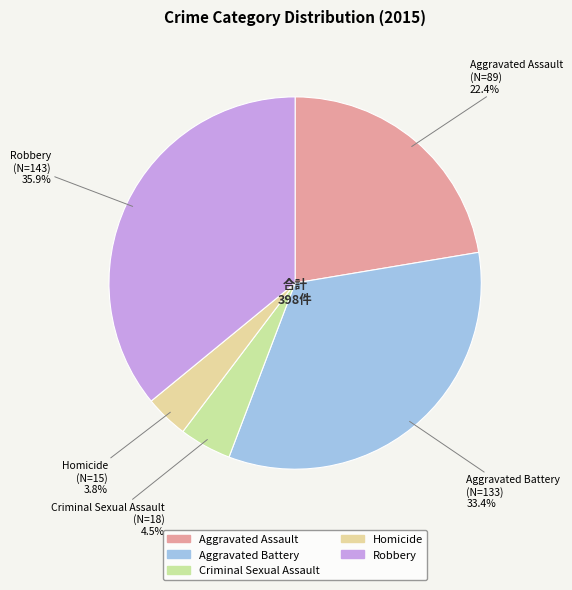

To the nearest percent, what is the difference between the Homicide and Criminal Sexual Assault slice percentages?

1%